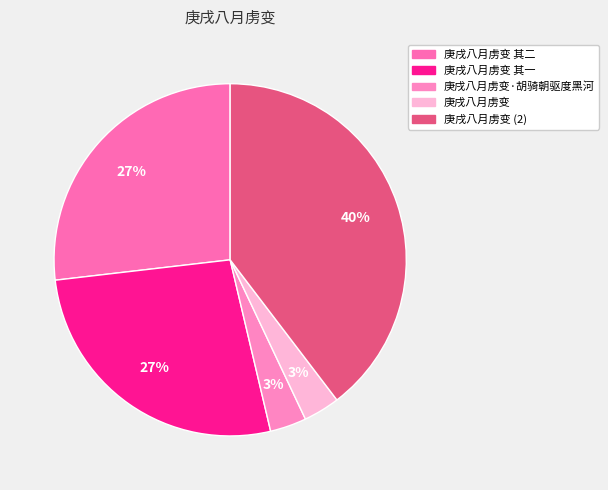

Count the number of slices in the pie.

5